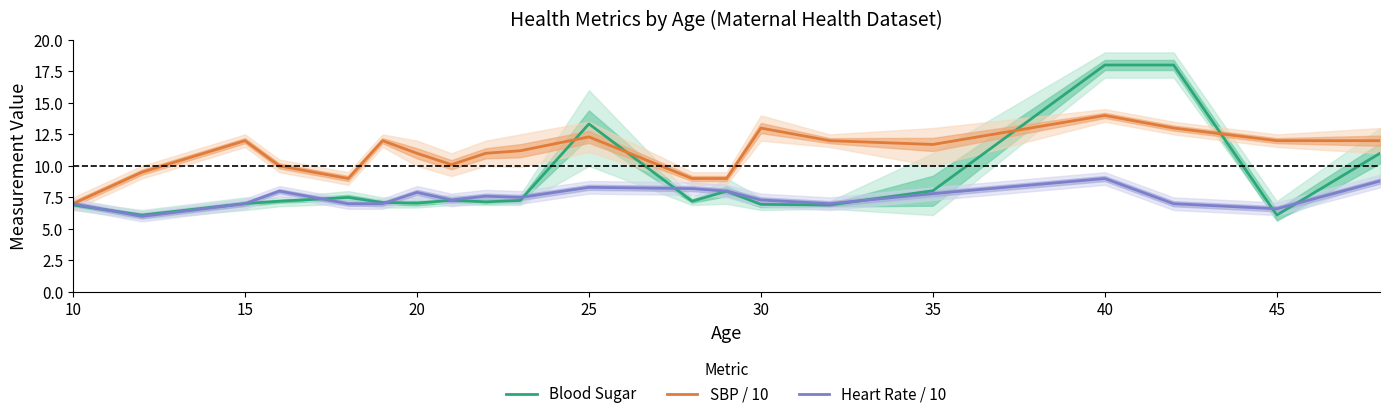

The Heart Rate / 10 series shows 8.3 at 25. True or false?

True